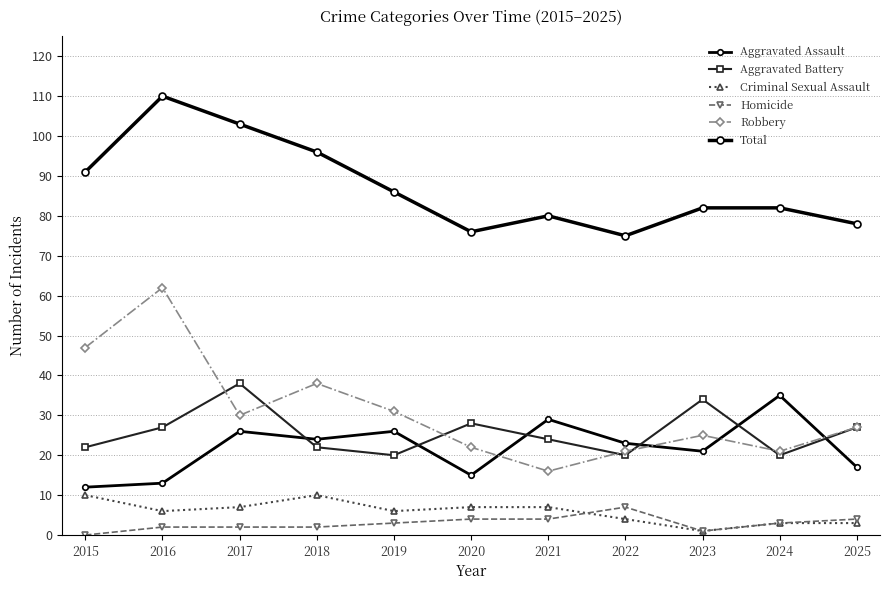

How many lines are shown in the chart?

6